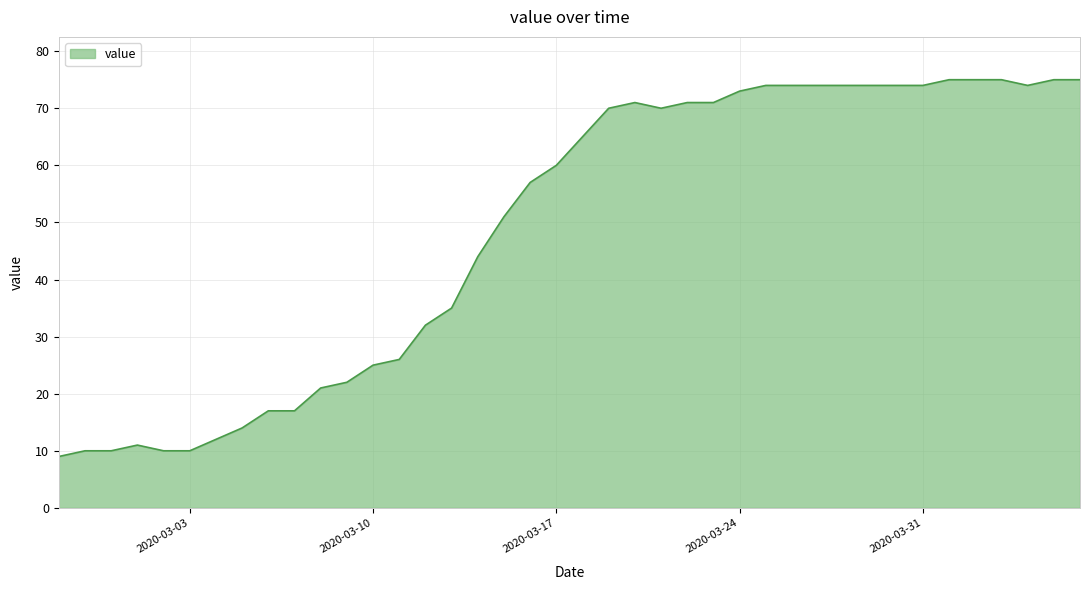

What is the greatest value displayed?

75